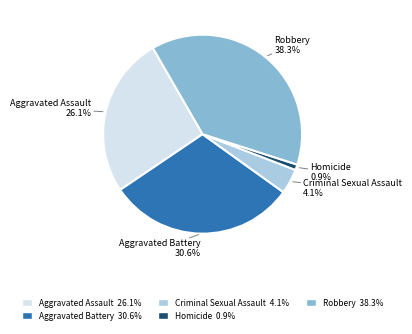

Count the number of slices in the pie.

5